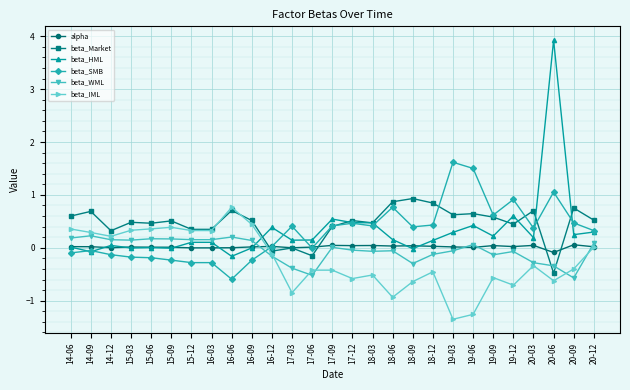

Does the chart display data point markers on the line(s)?

Yes